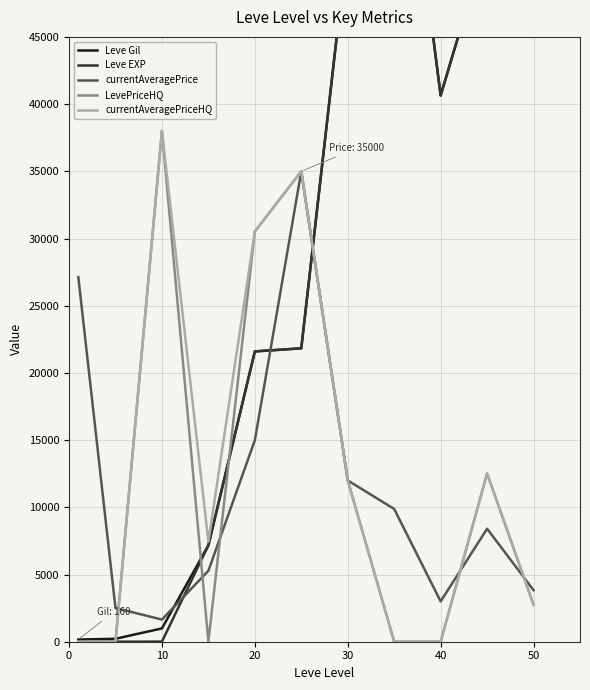

Which series has the largest total across all categories?

Leve Gil